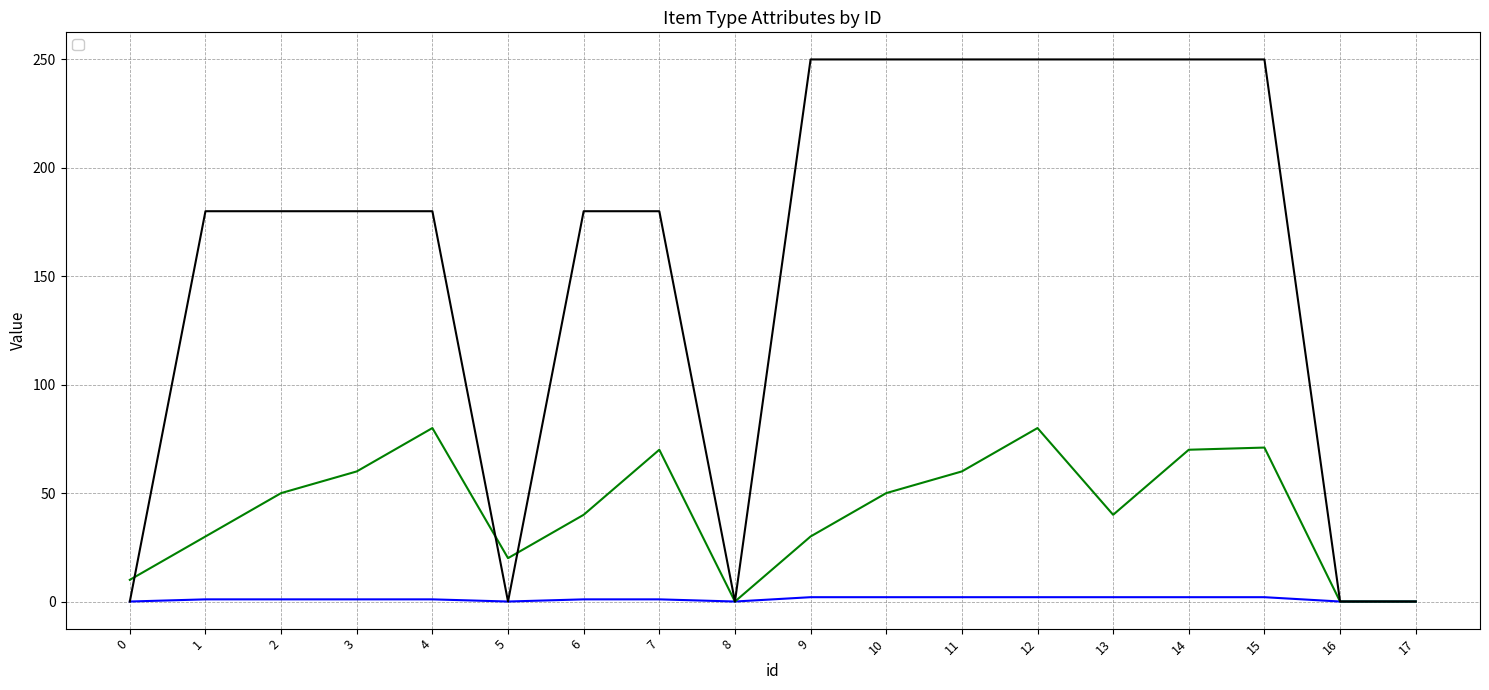

Where do _sorting and _SuperSetup first cross each other?

0 and 1